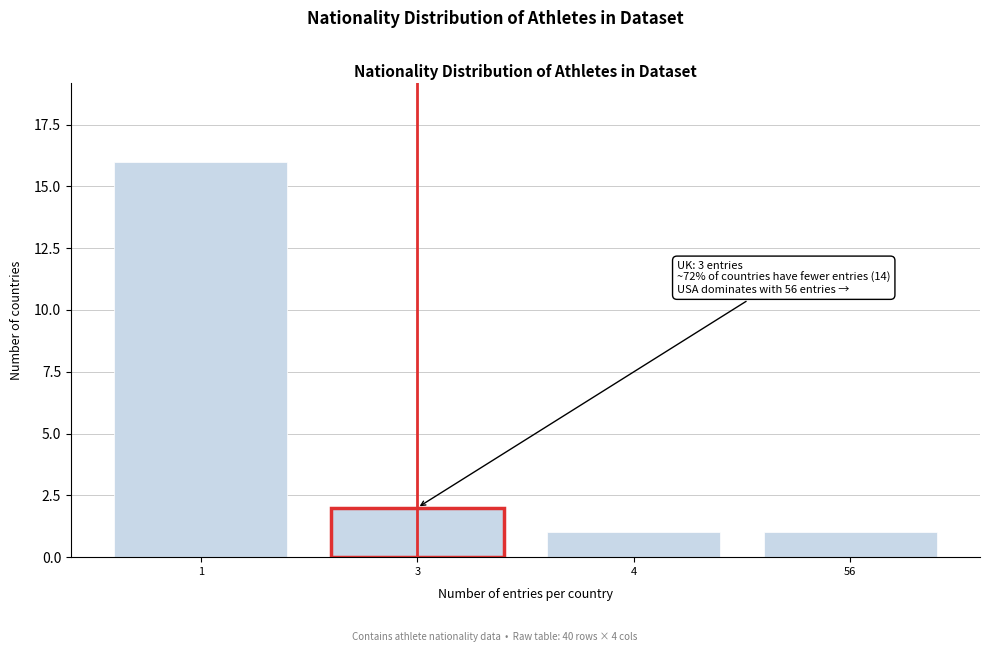

Reading right to left, extract all data points from this chart.

1	1	2	16